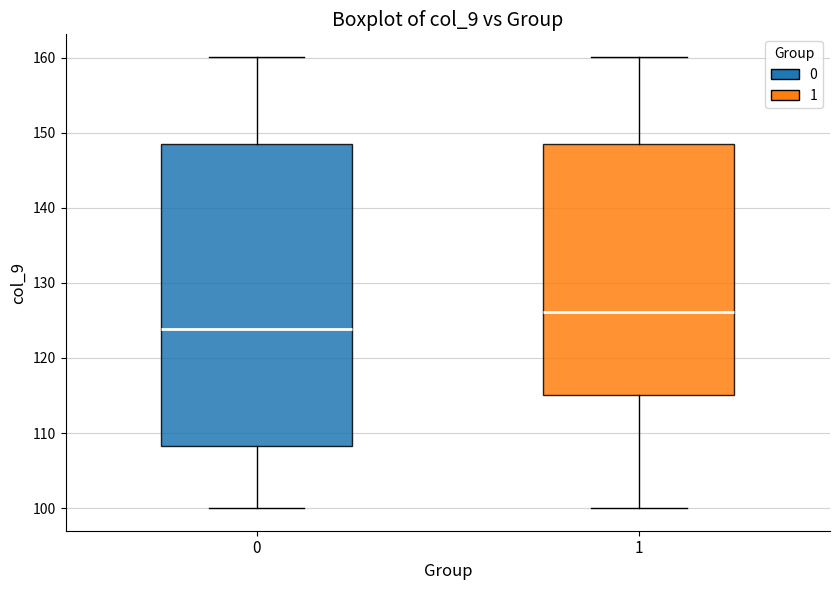

Reading left to right, transcribe this box plot: for each box, give where its median line is, the range the box spans, and where its two whiskers end, as read against the y-axis. The values are not printed on the chart, so give them approximately, as read against the axis.

0: median 124, box 108 to 149, whiskers 100 to 160
1: median 126, box 115 to 149, whiskers 100 to 160